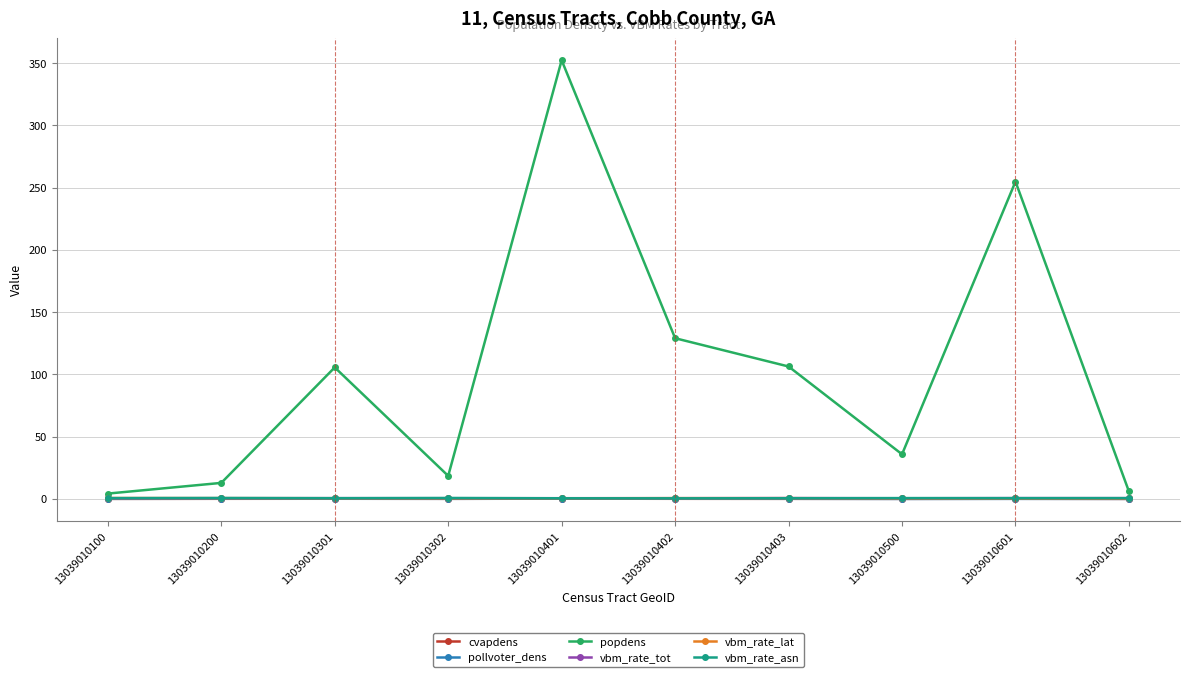

At which category does popdens reach its first local valley?

13039010302